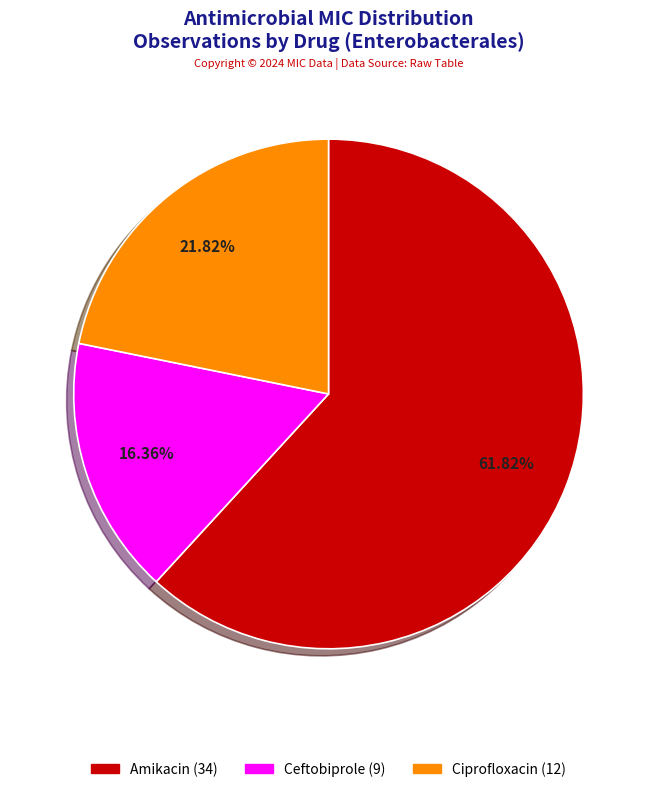

Is there any slice that represents more than half of the pie?

Yes